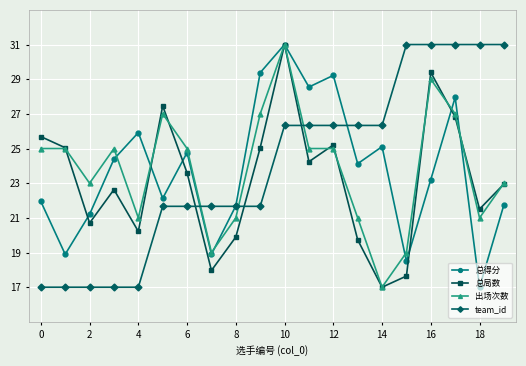

What are all the series names shown in the legend?

总得分, 总局数, 出场次数, team_id